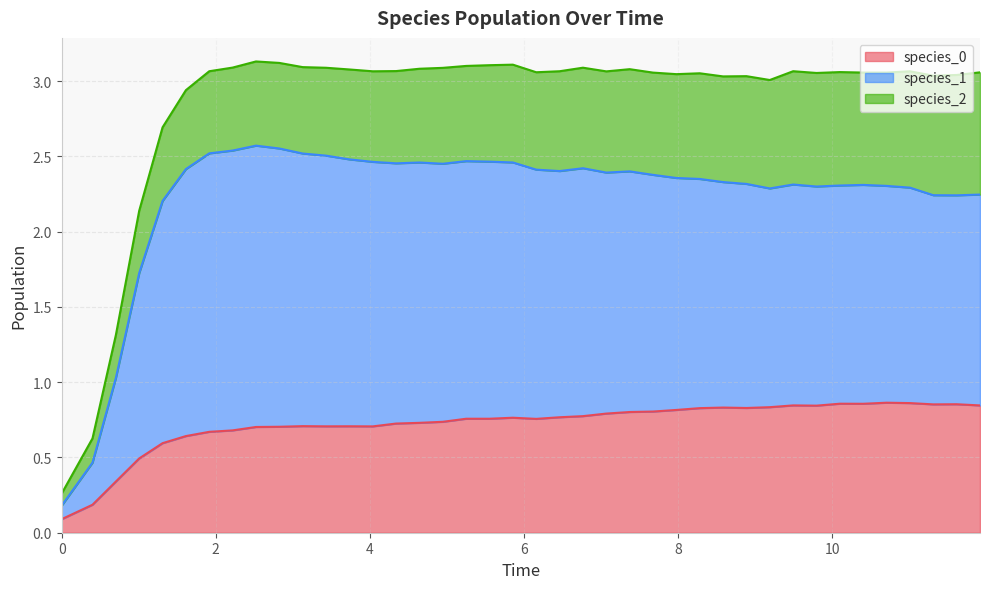

What is the sum of all species_0 values?

28.9